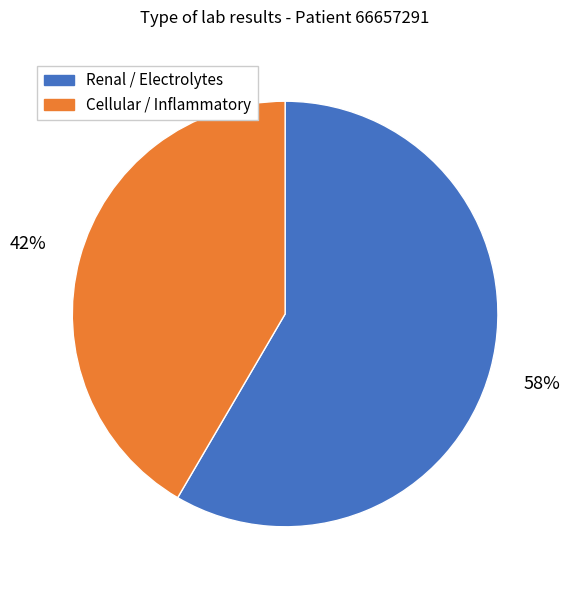

Which has a higher value, Cellular / Inflammatory or Renal / Electrolytes?

Renal / Electrolytes